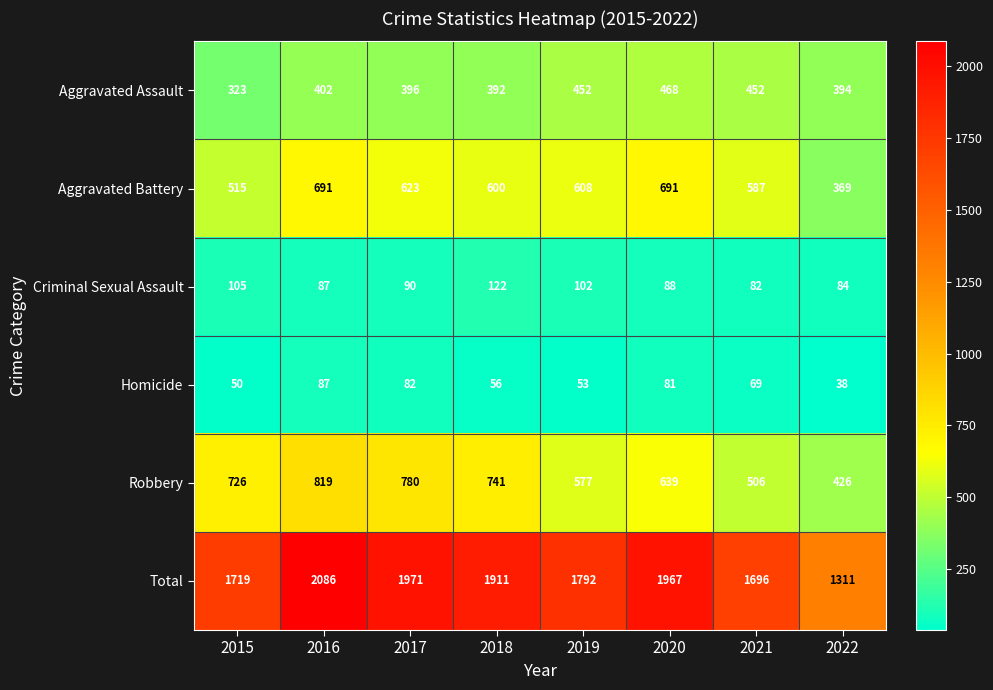

Count the number of categories in the chart.

8